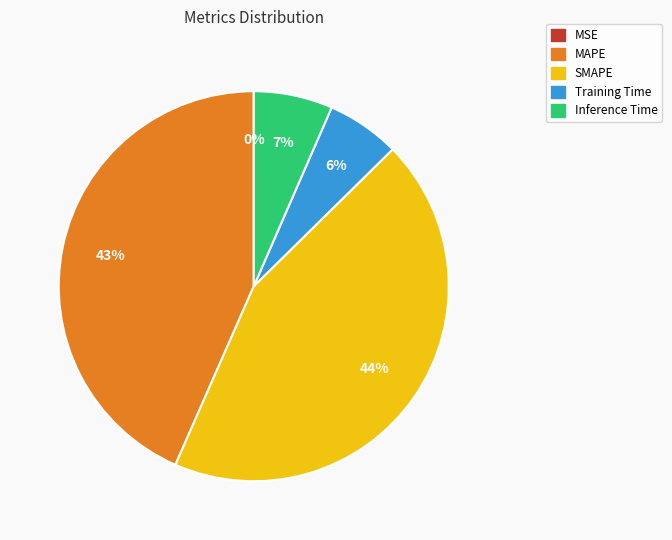

Between MAPE and Training Time, which is larger?

MAPE